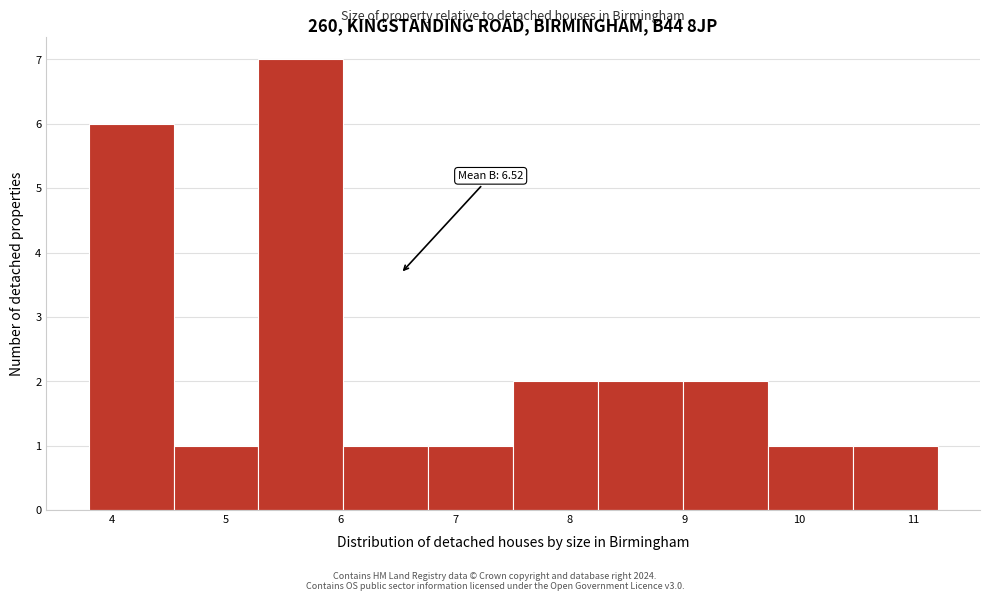

Which range on the x-axis has the tallest bar?

5.3 to 6.0